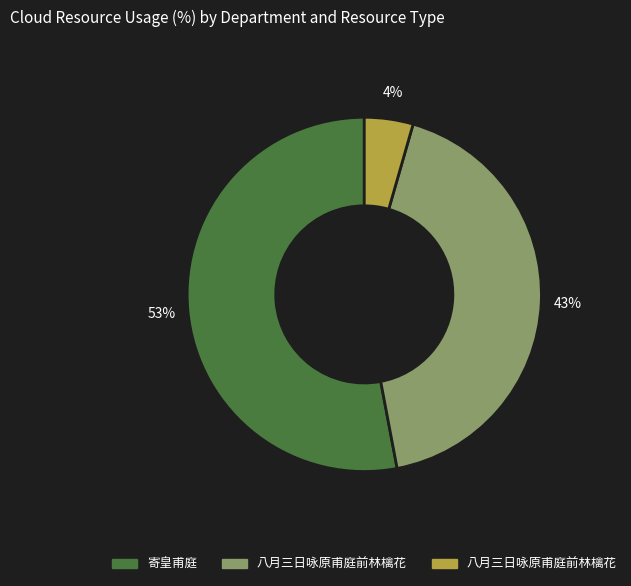

Is there a majority slice in this chart?

Yes